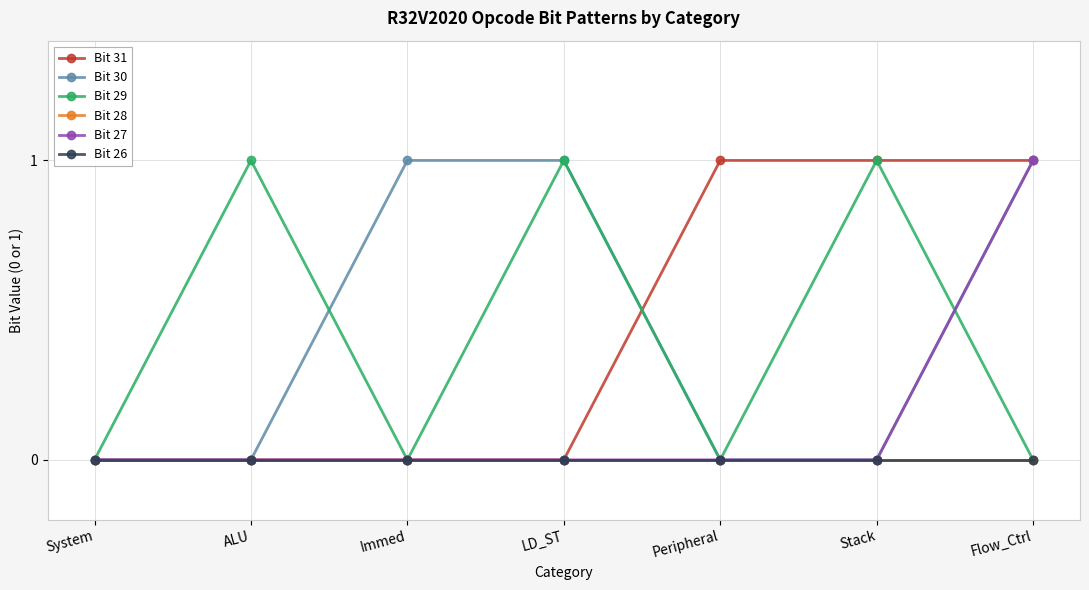

Does the chart have visible grid lines?

Yes